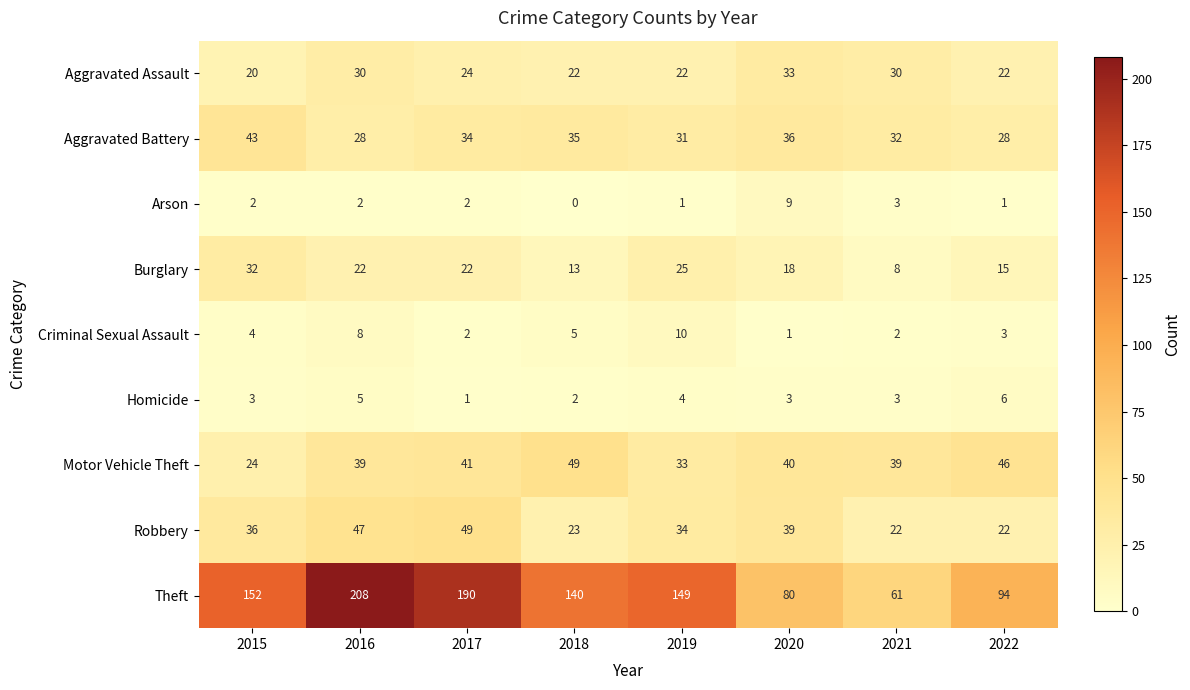

What is the lowest value of the Aggravated Assault series?

20